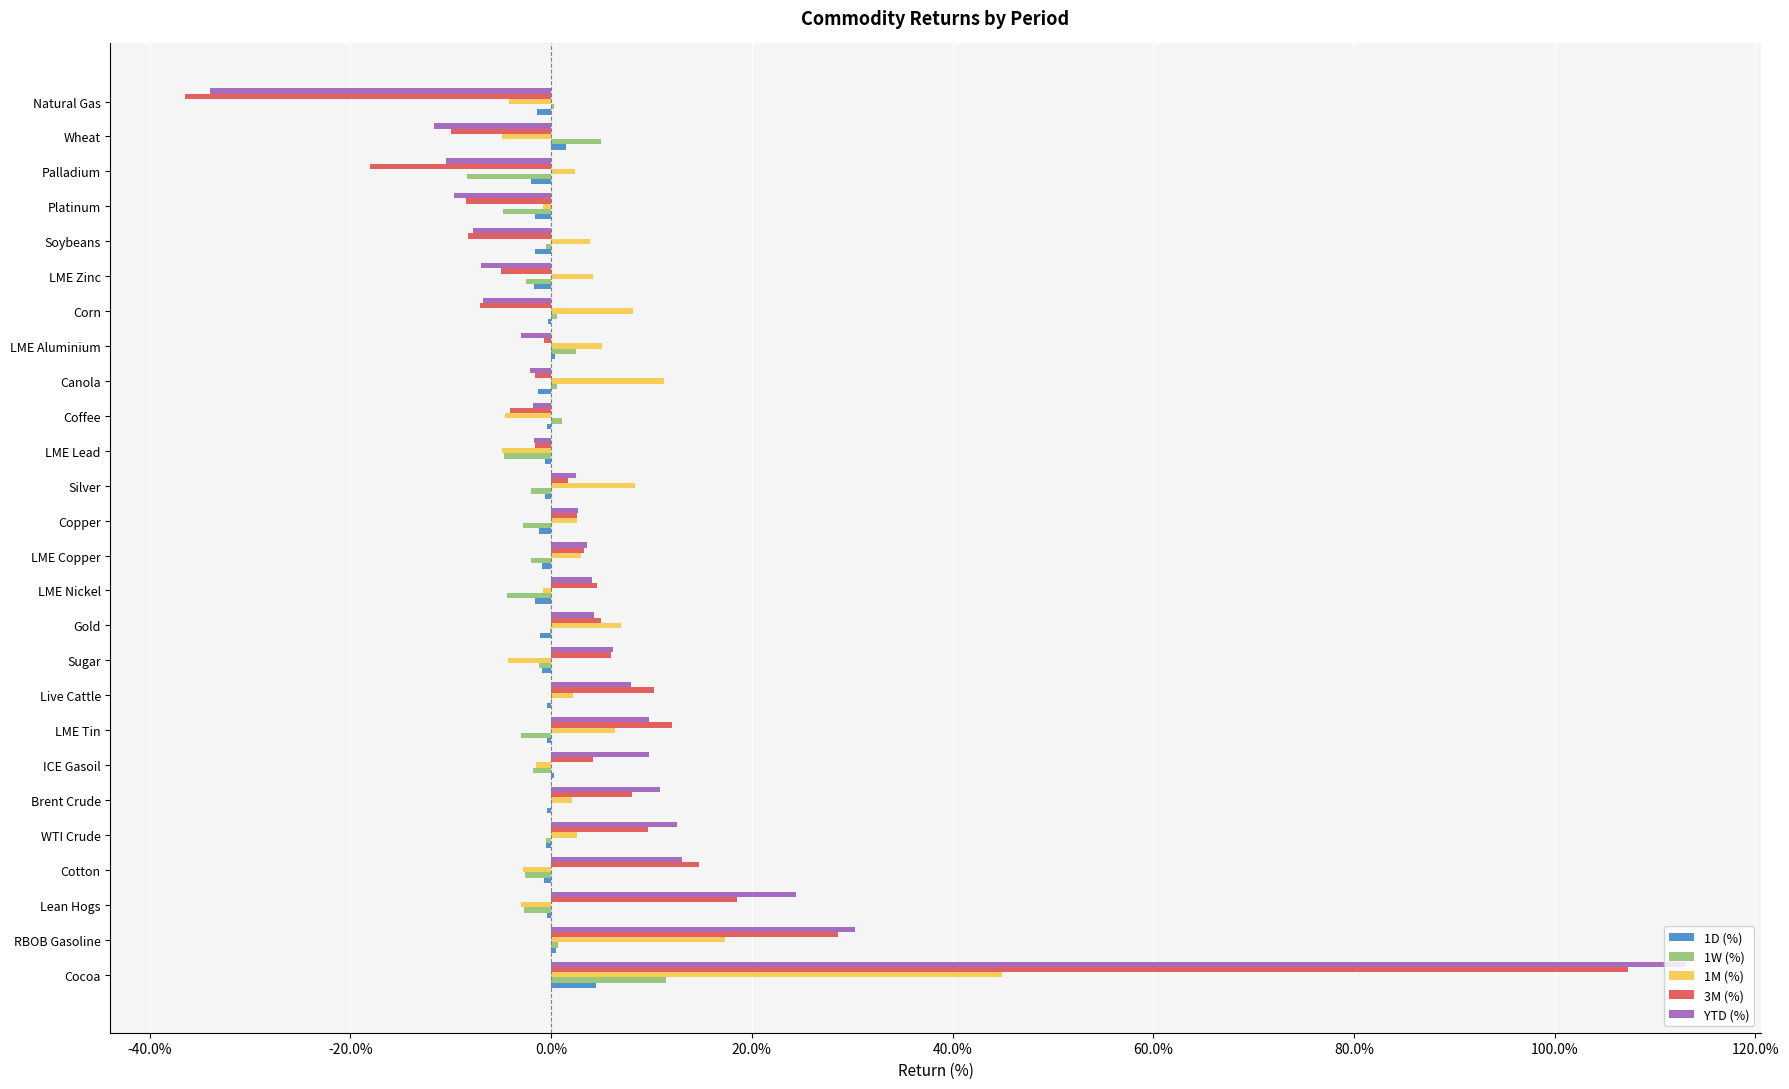

Which label corresponds to the largest value in the chart?

Cocoa